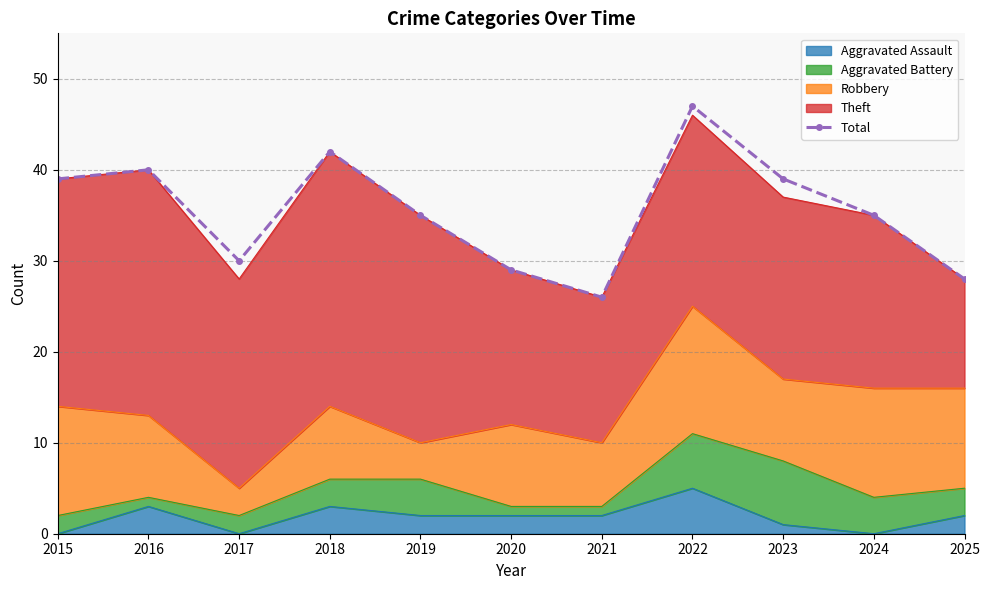

Where is the first local minimum?

2017